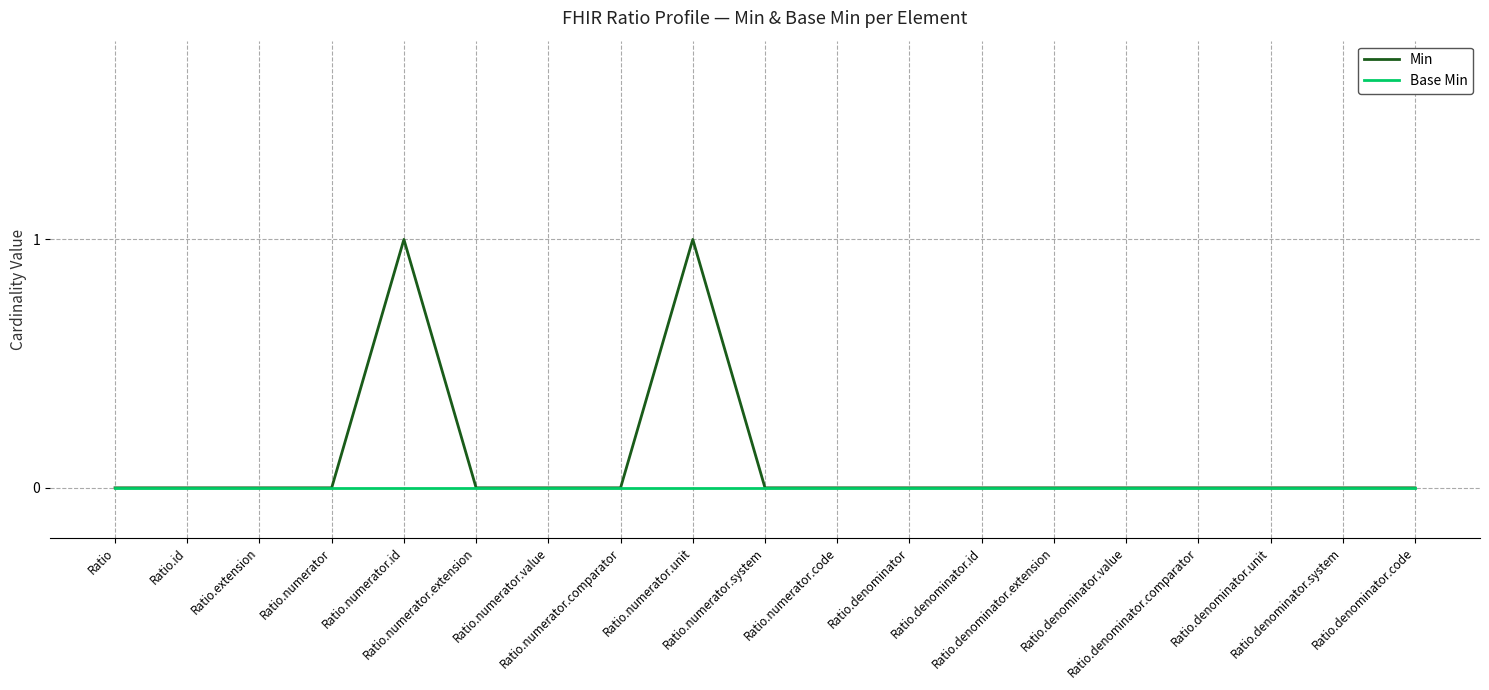

Which series has the largest range (max minus min)?

Min